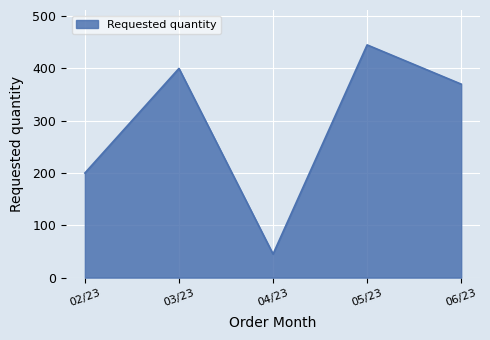

At which category does the chart reach its minimum across all series?

04/23